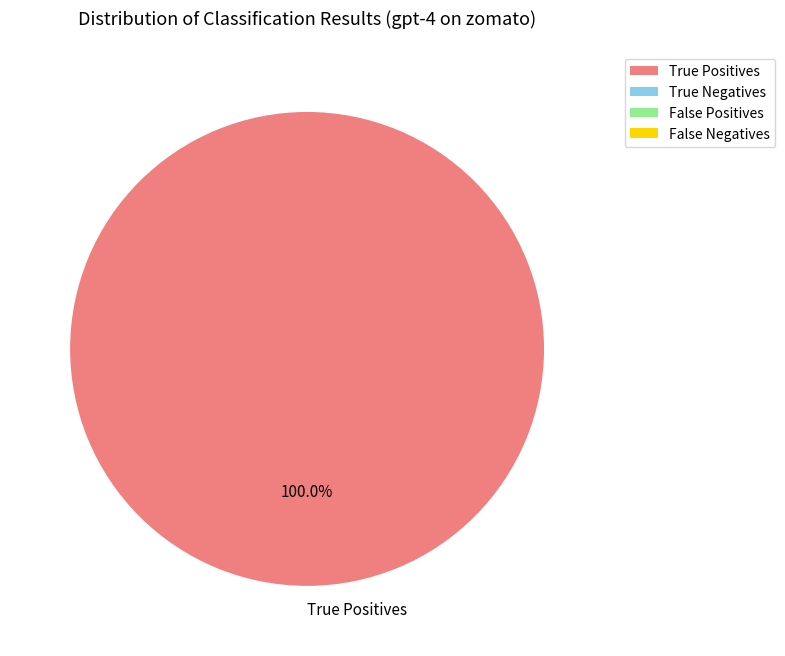

Count the number of slices in the pie.

1